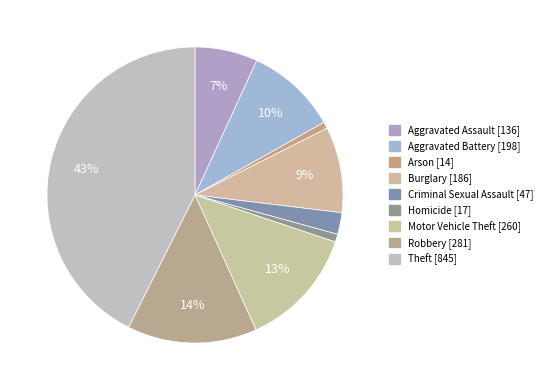

To the nearest percent, what is the average slice percentage?

11%